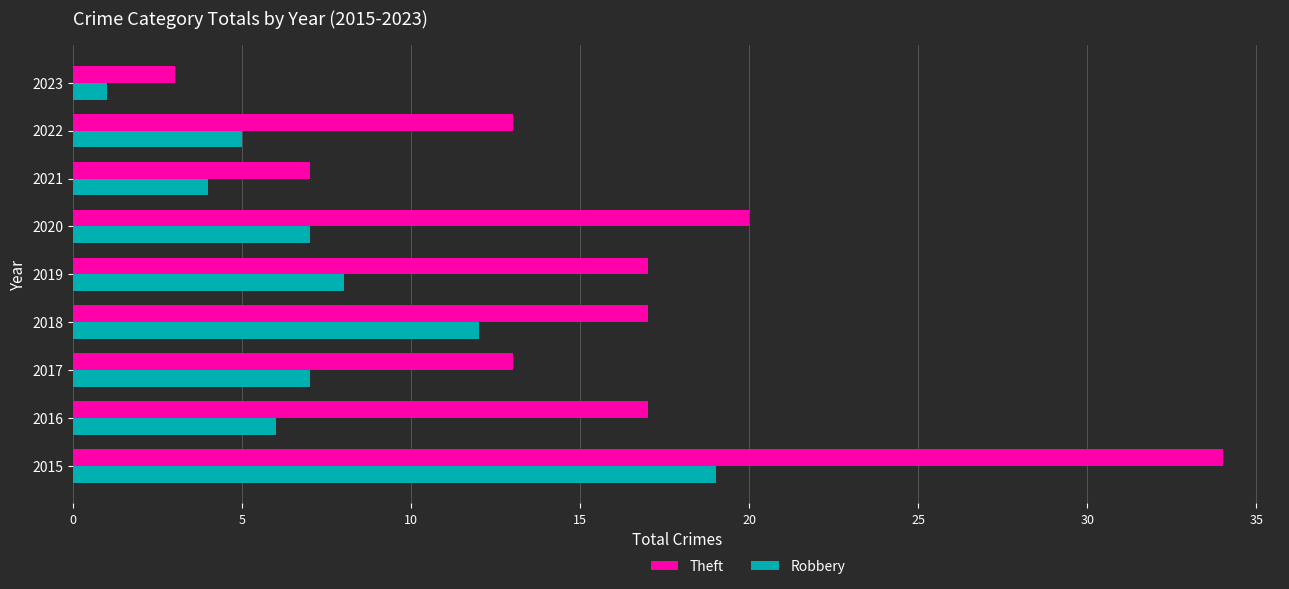

Count the number of data series in this chart.

2